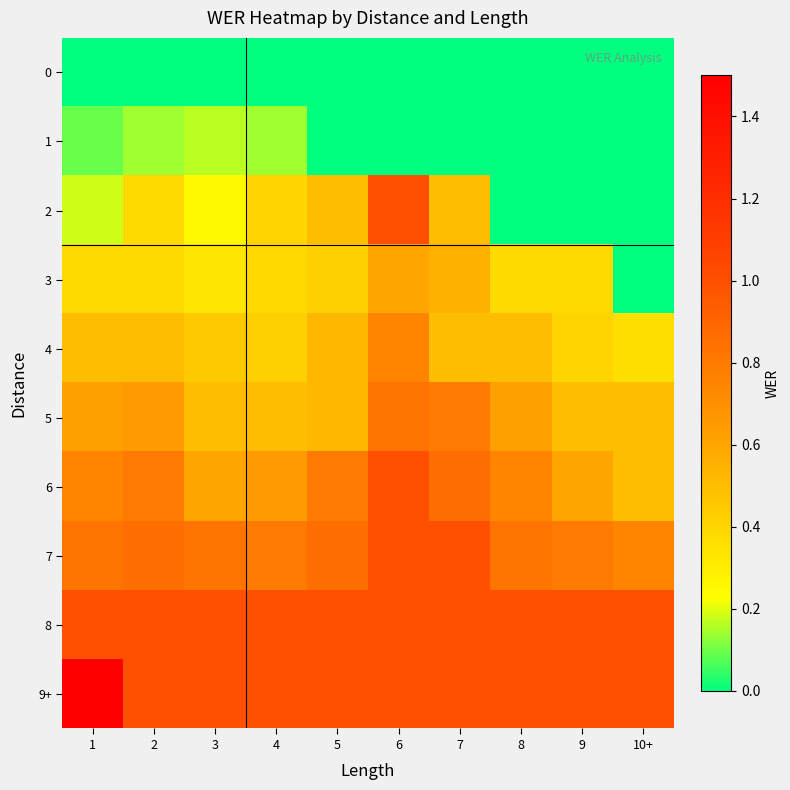

Count the number of categories in the chart.

10